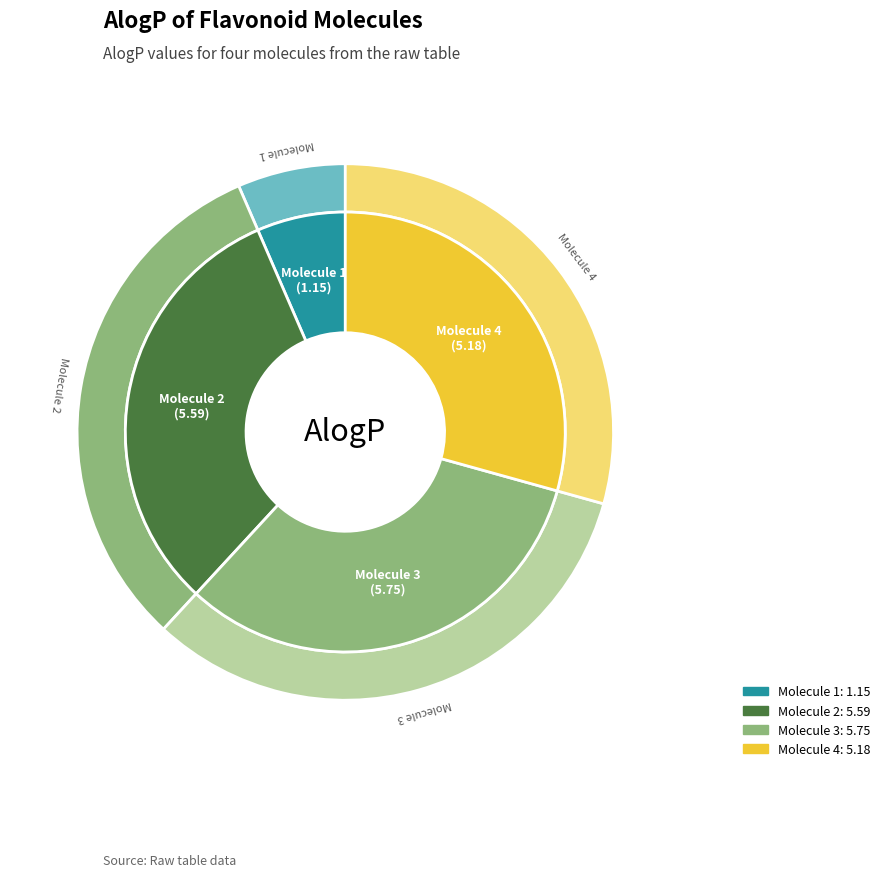

The Molecule 2 slice represents 32% of the pie. True or false?

True